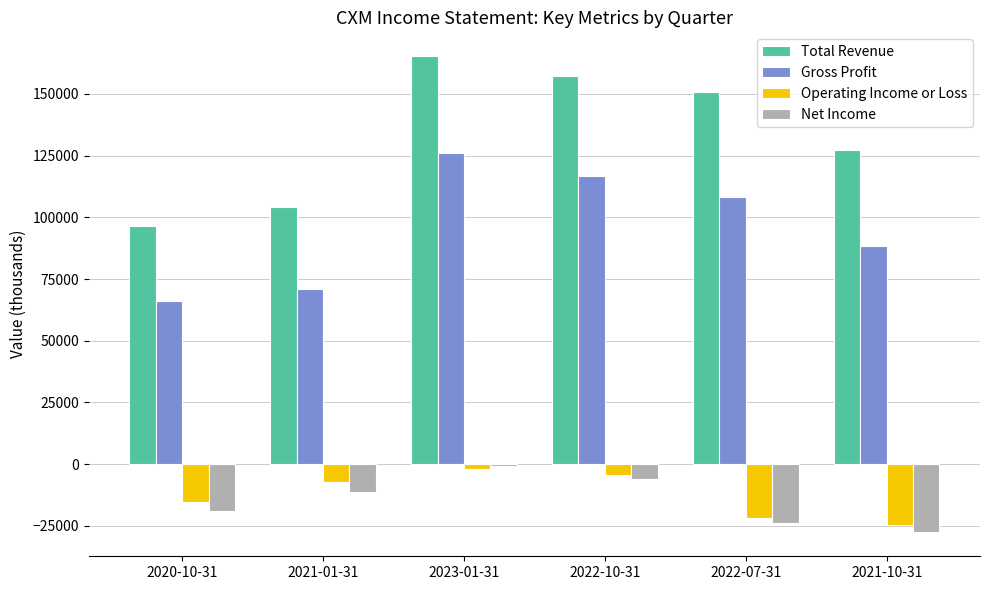

At which category is the sum across all series the highest?

2023-01-31